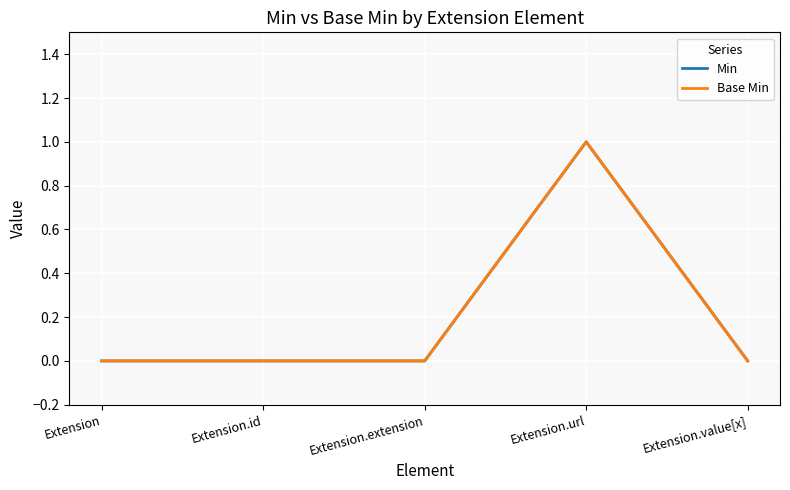

Rank the series at Extension.id from highest to lowest value.

Min, Base Min